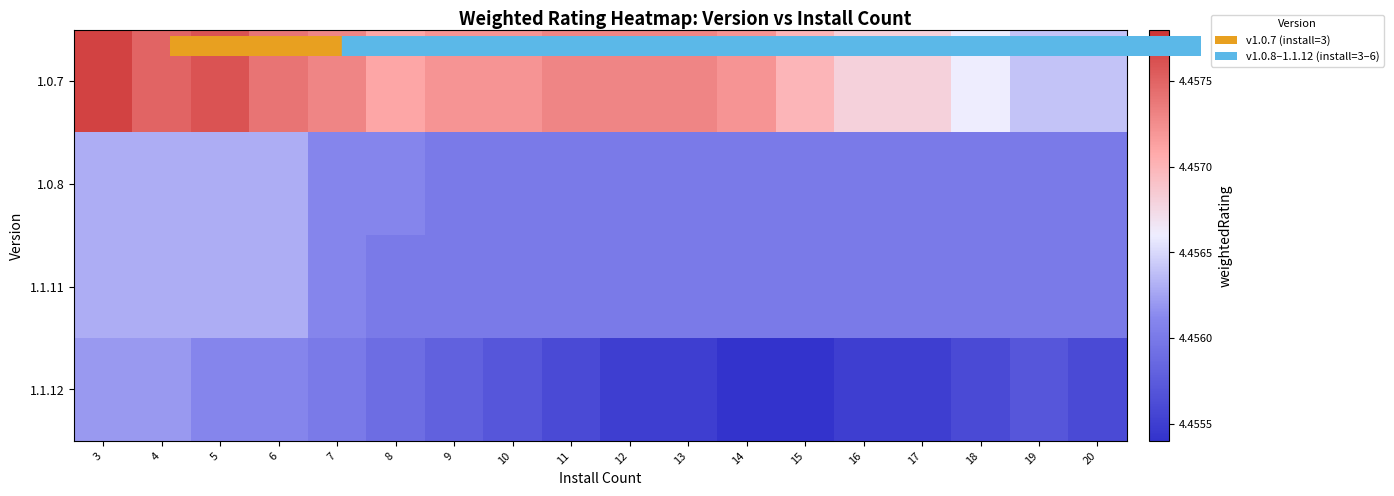

Which series has the largest range (max minus min)?

1.0.7